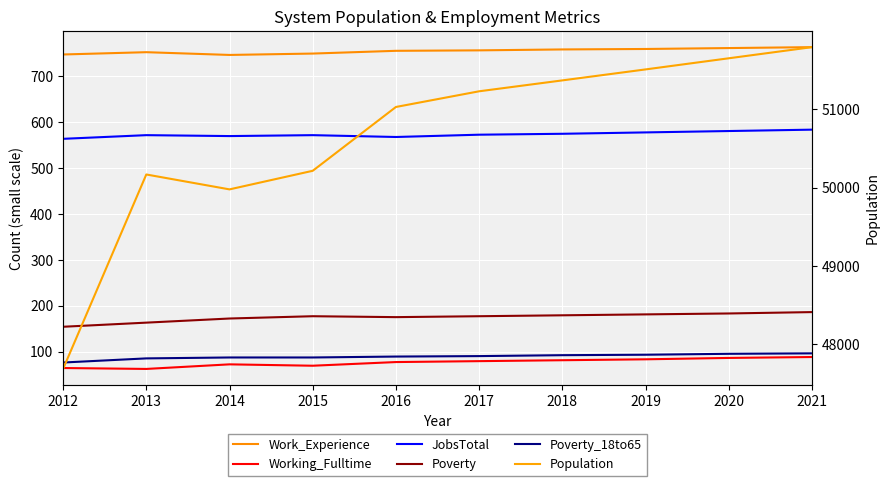

At which label is Work_Experience closest to 755?

2016